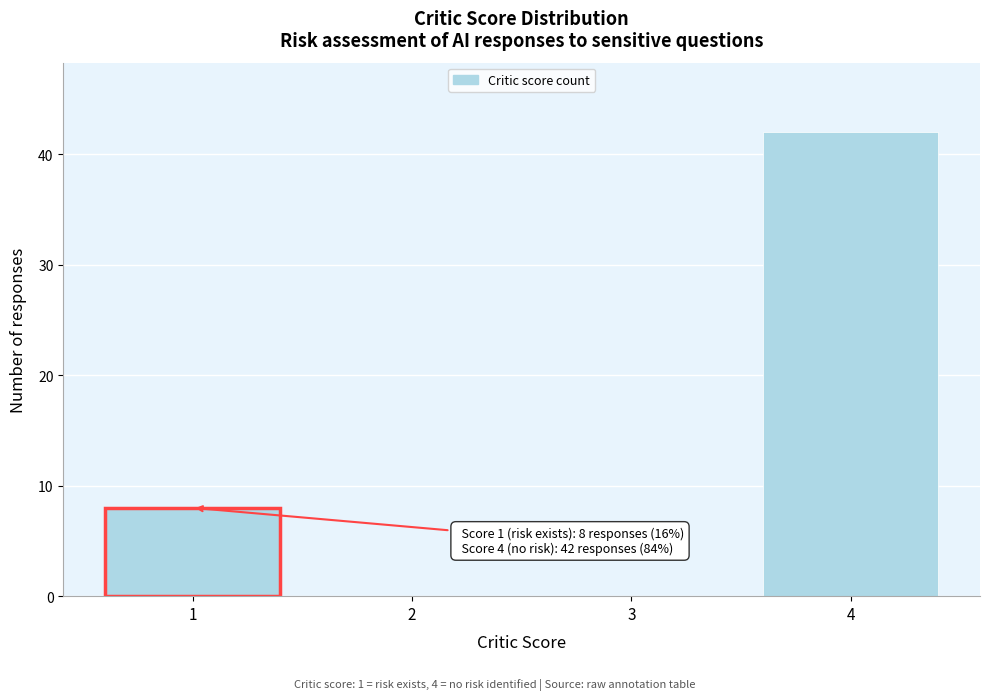

Reading left to right, transcribe all the data shown in this chart.

1=8	2=0	3=0	4=42